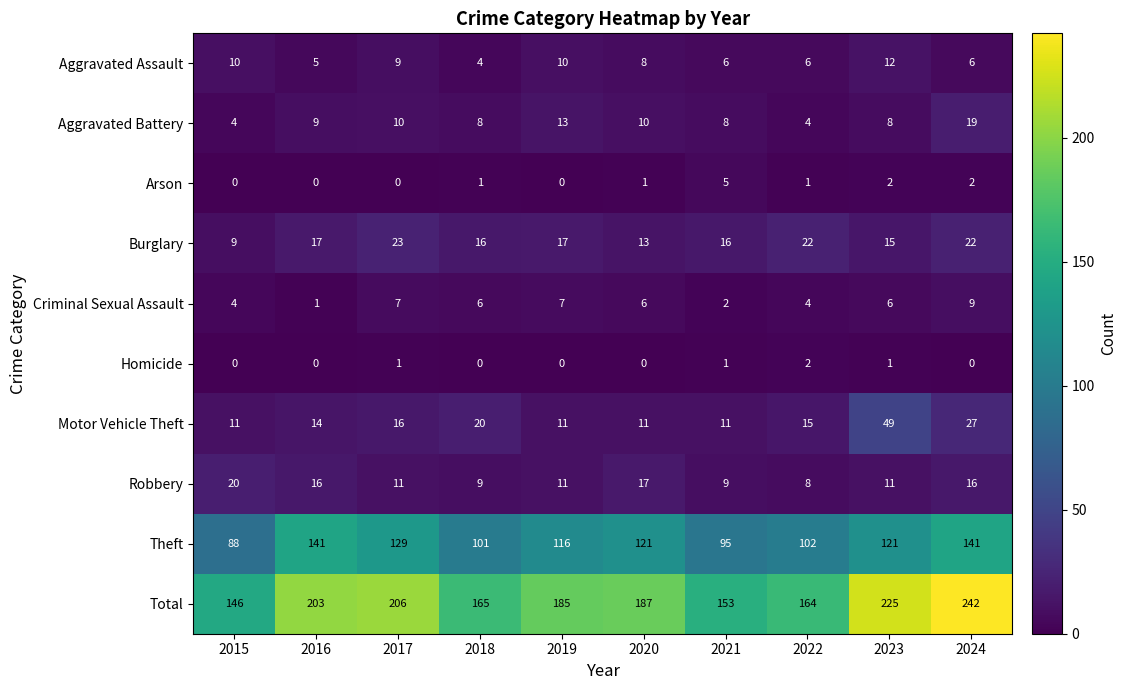

At which category is the sum across all series the highest?

2024